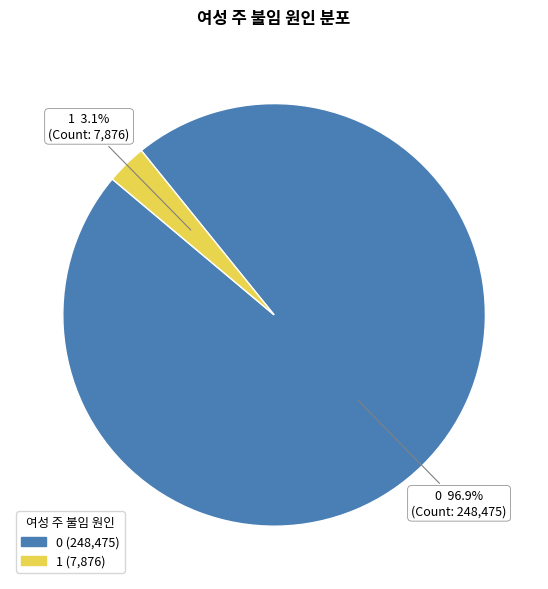

To the nearest percent, what is the difference between the 1 and 0 slice percentages?

94%